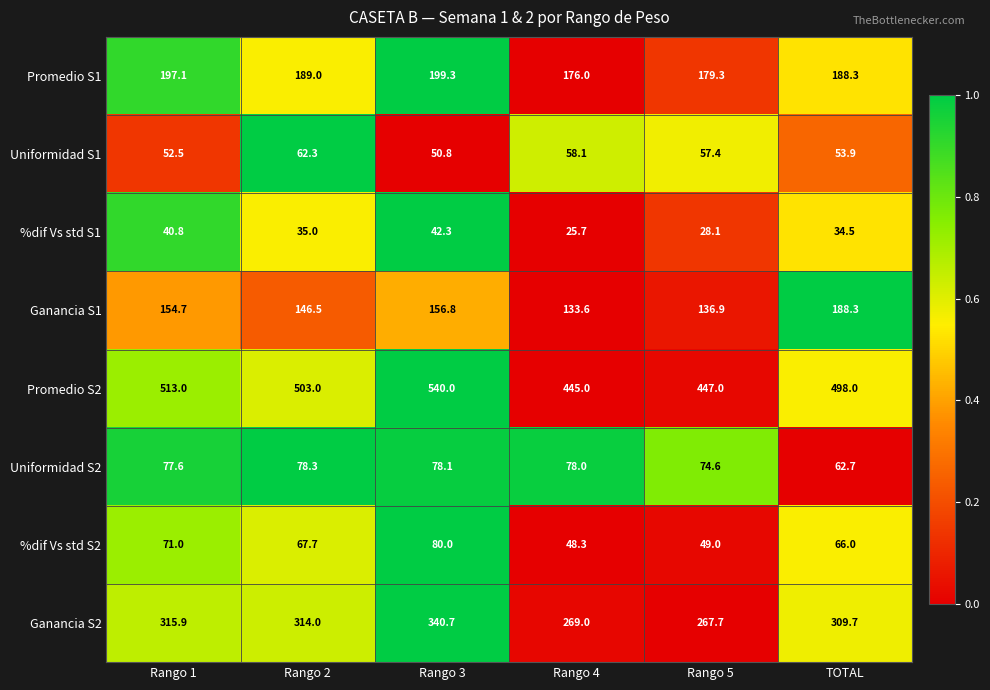

How many distinct data groups are displayed?

8